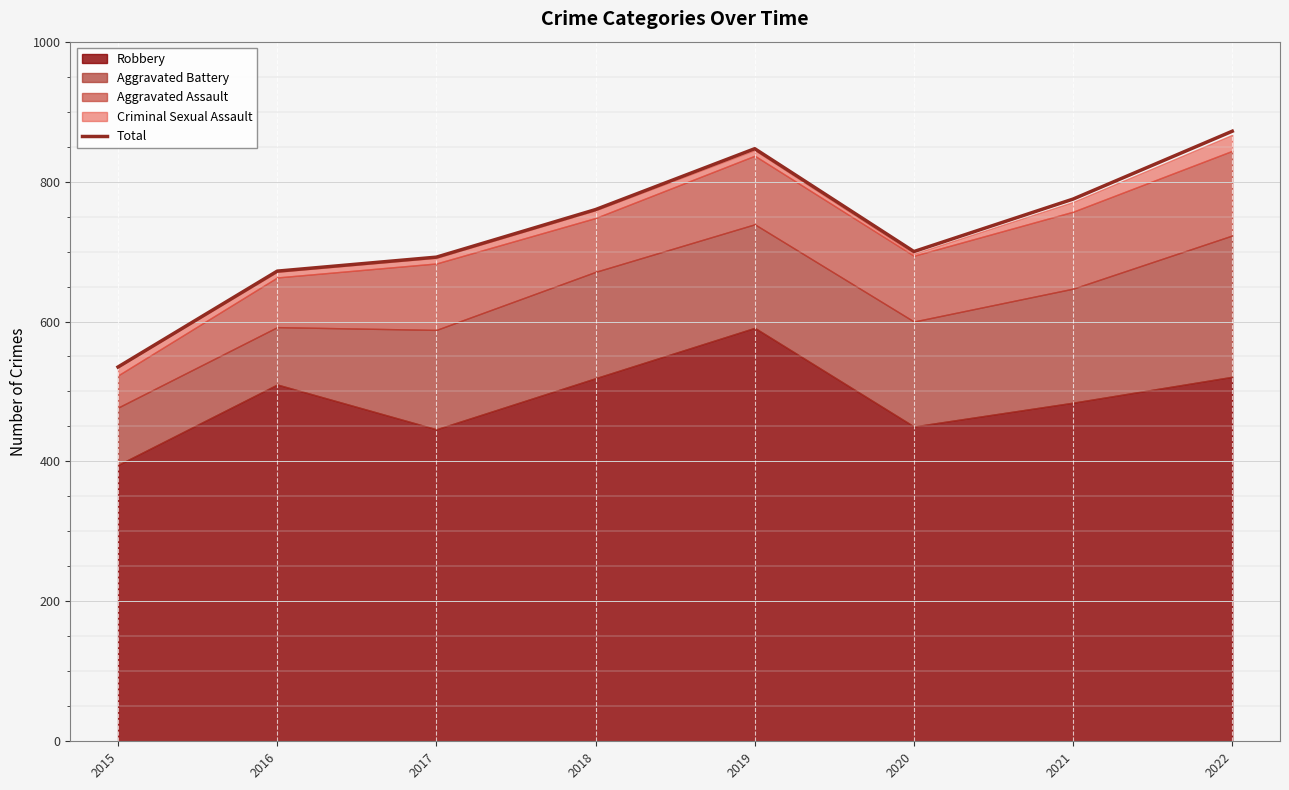

Reading right to left, list all the values displayed in this chart.

2022=872	2021=775	2020=700	2019=847	2018=760	2017=692	2016=672	2015=535